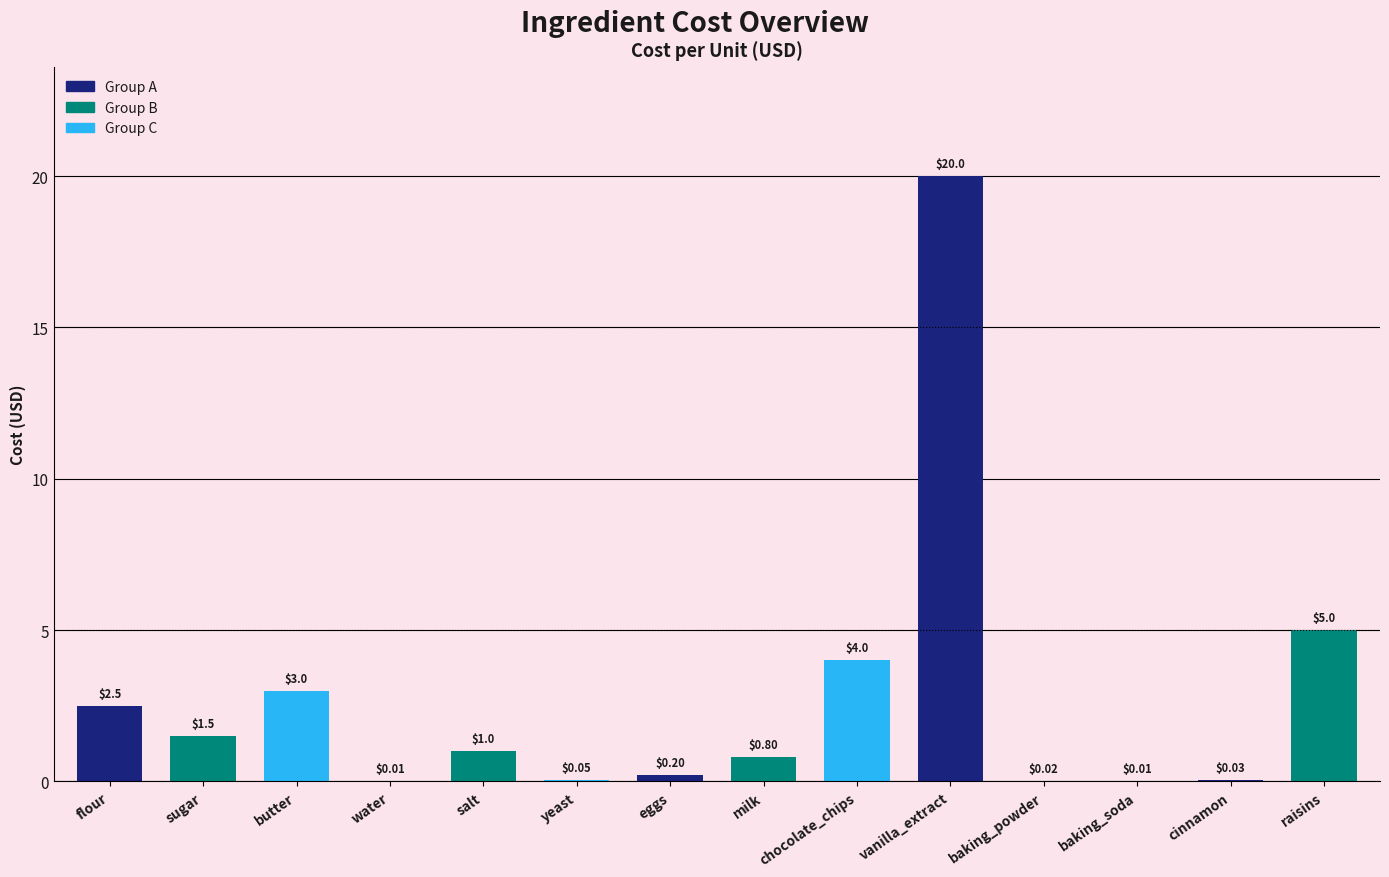

True or false: the data shows 2.5 at flour.

True